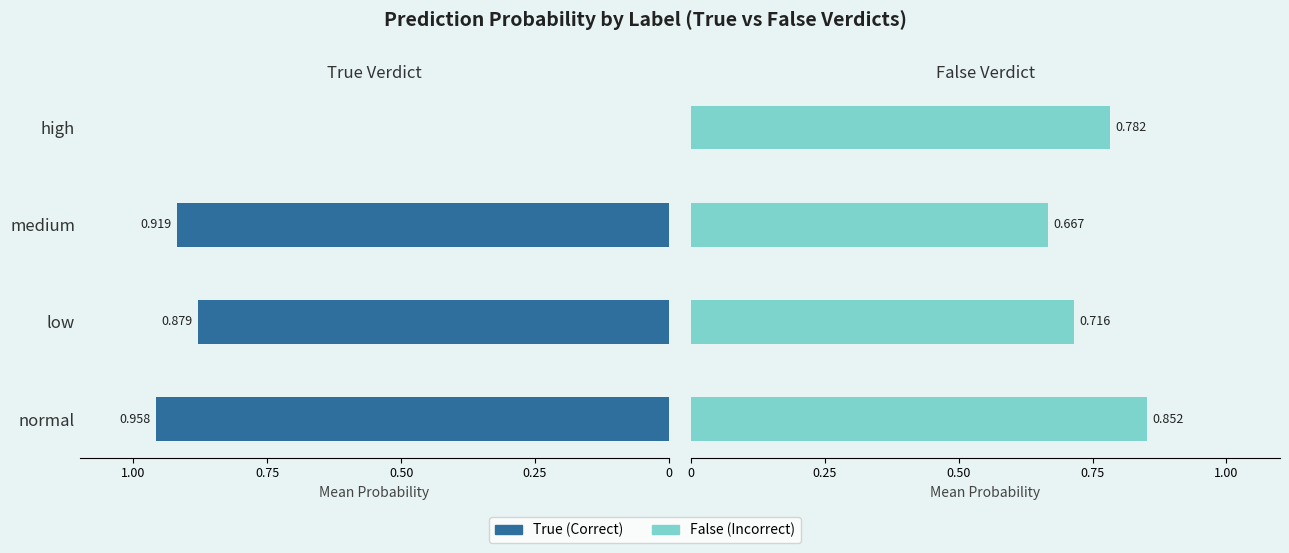

How many groups of bars are there?

4